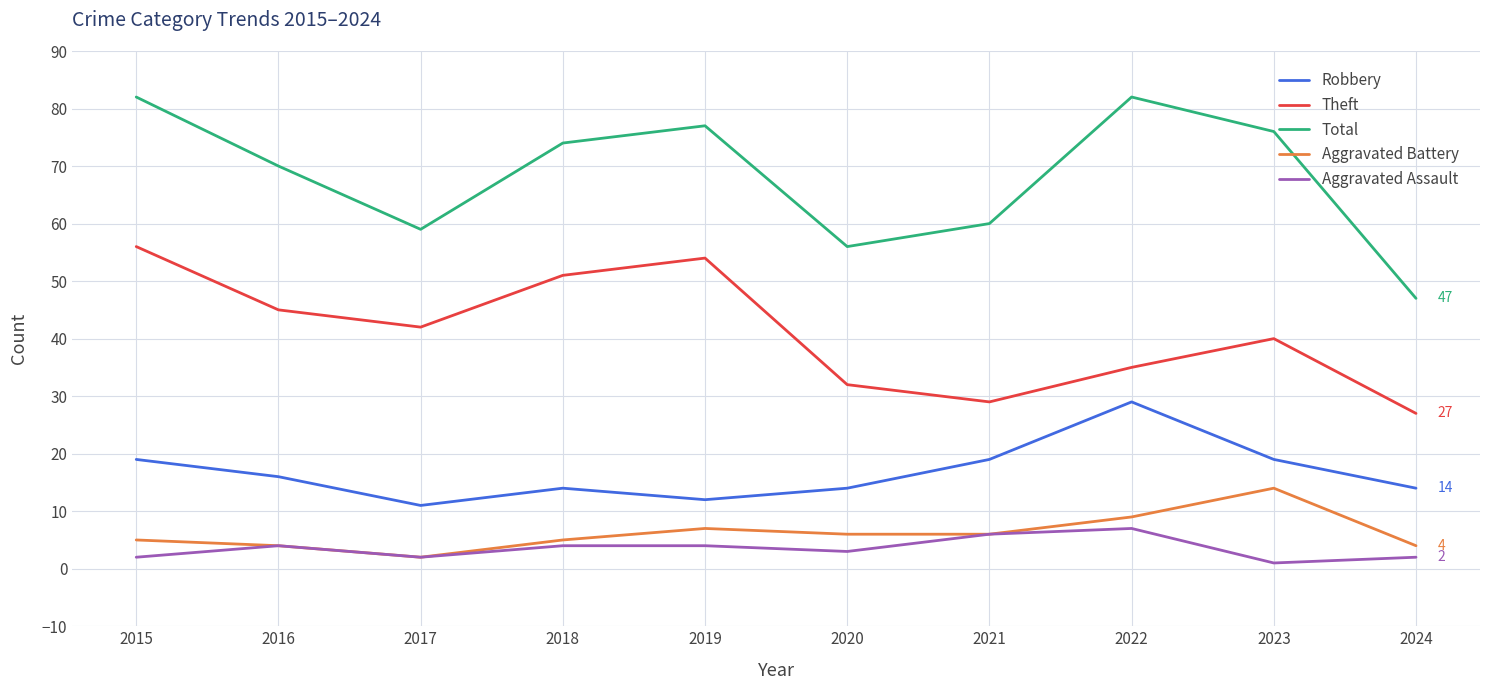

What is the spread (max minus min) of values at 2022?

75